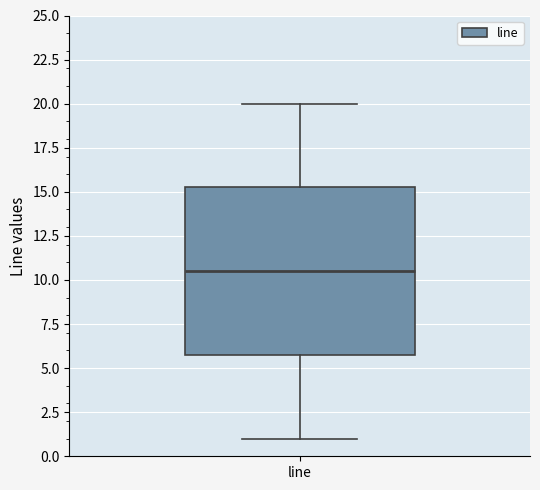

Where does the lower whisker of the box for line end on the y-axis? The values are not printed on the chart, so give them approximately, as read against the axis.

1.0